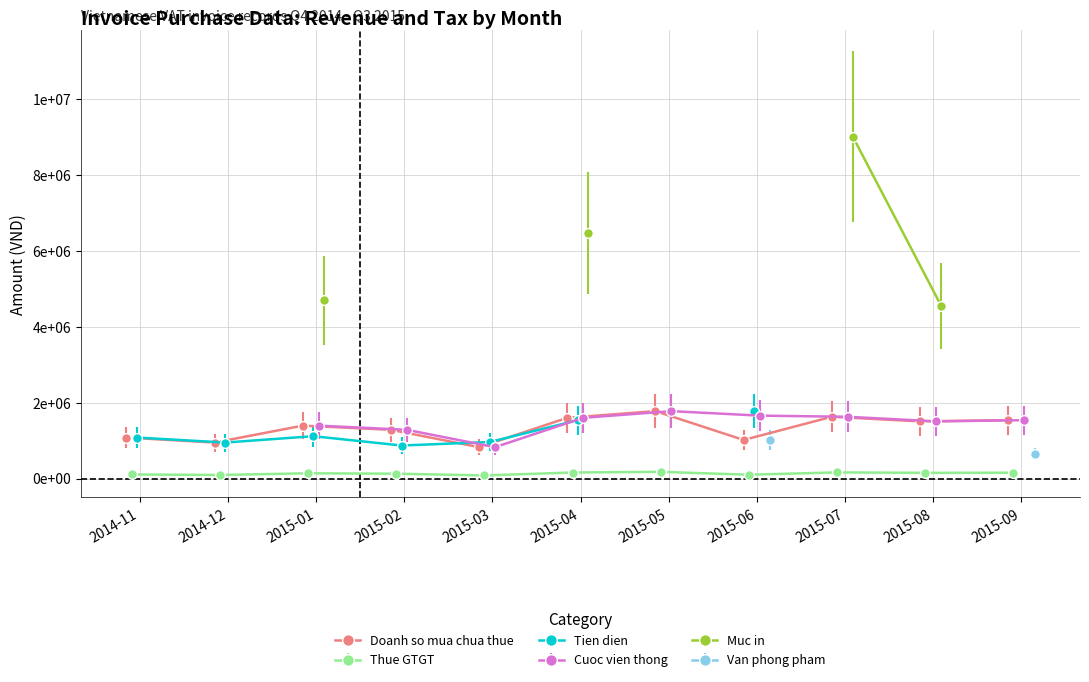

Reading left to right, transcribe all the data shown in this chart.

Doanh so mua chua thue: 2014-11=1081252	2014-12=949392	2015-01=1395626	2015-02=1285364	2015-03=827620	2015-04=1601170	2015-05=1777392	2015-06=1017727	2015-07=1628668	2015-08=1507896	2015-09=1539300
Thue GTGT: 2014-11=108125	2014-12=94939	2015-01=139563	2015-02=128536	2015-03=82762	2015-04=160119	2015-05=177740	2015-06=101773	2015-07=162868	2015-08=150791	2015-09=153931
Tien dien: 2014-11=1081252	2014-12=949392	2015-01=1117340	2015-02=871664	2015-03=963378	2015-04=1539252	2015-05=0	2015-06=1792758	2015-07=0	2015-08=0	2015-09=0
Cuoc vien thong: 2014-11=0	2014-12=0	2015-01=1395626	2015-02=1285364	2015-03=827620	2015-04=1601170	2015-05=1777392	2015-06=1659211	2015-07=1628668	2015-08=1507896	2015-09=1539300
Muc in: 2014-11=0	2014-12=0	2015-01=4700000	2015-02=0	2015-03=0	2015-04=6470000	2015-05=0	2015-06=0	2015-07=9005000	2015-08=4555000	2015-09=0
Van phong pham: 2014-11=0	2014-12=0	2015-01=0	2015-02=0	2015-03=0	2015-04=0	2015-05=0	2015-06=1017727	2015-07=0	2015-08=0	2015-09=639545